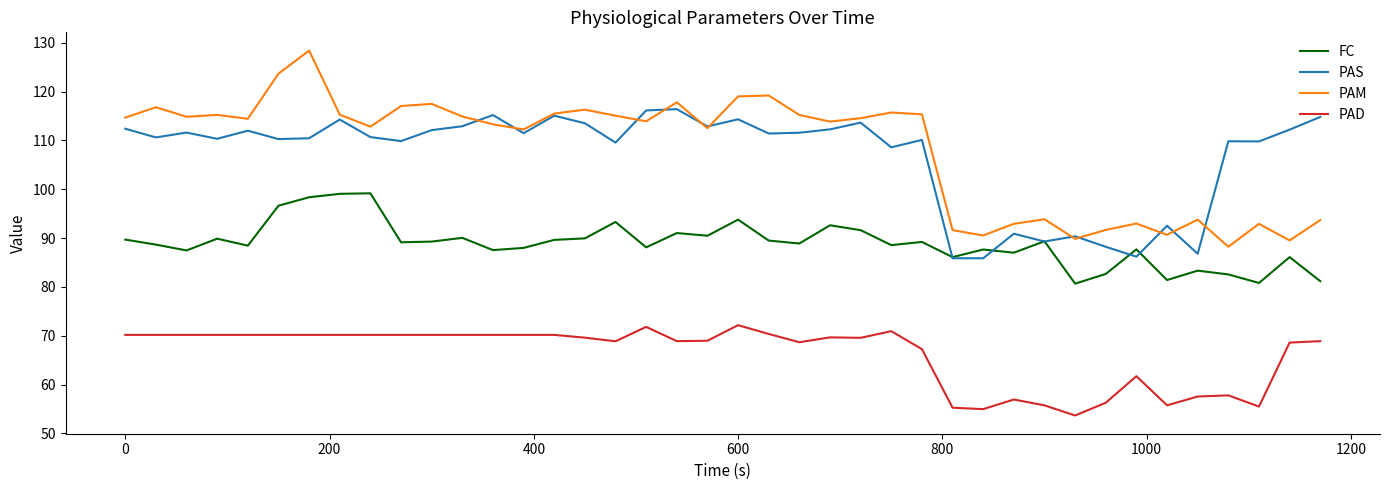

True or false: PAM and FC cross at least once.

False